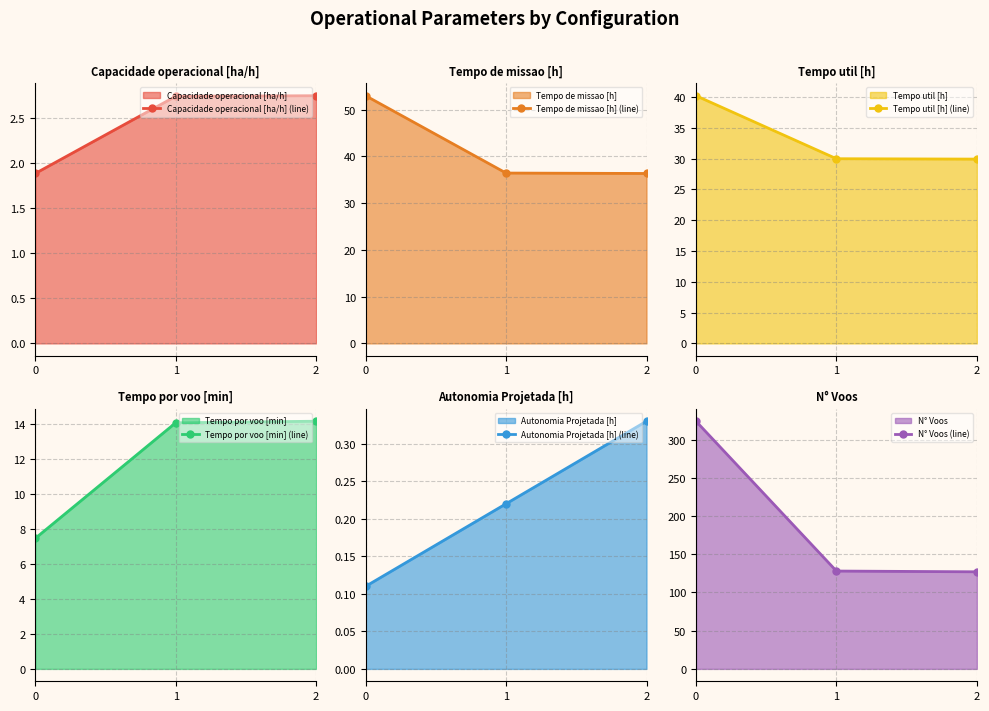

How many lines are shown in the chart?

6